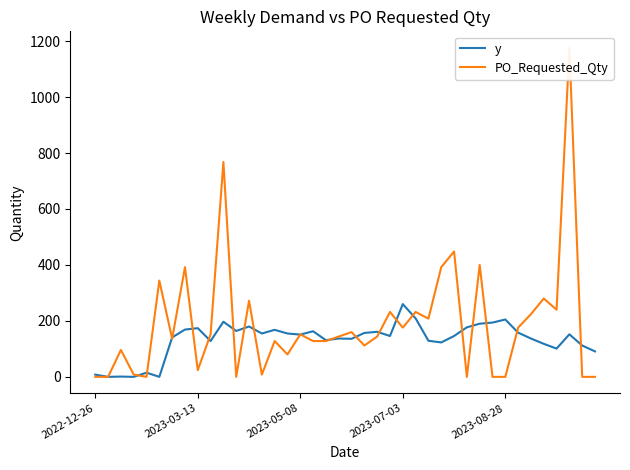

Which category has the highest value across all series?

37